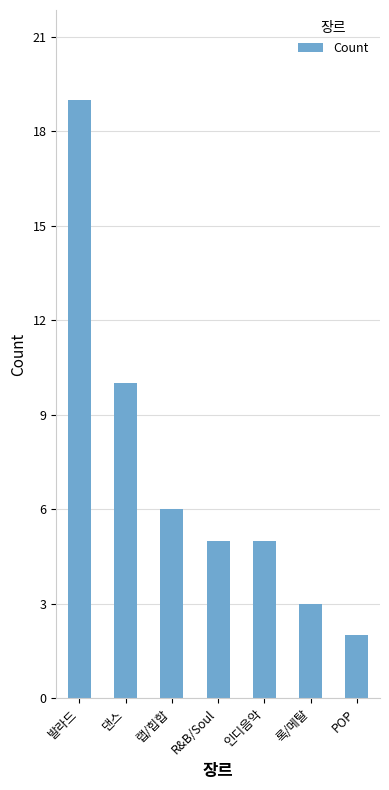

What position from the left is 발라드?

1